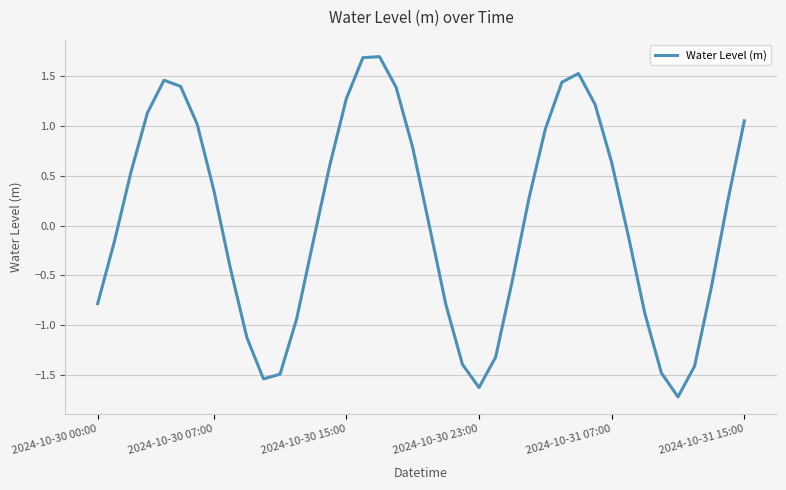

What is the difference between the maximum and minimum values?

3.4